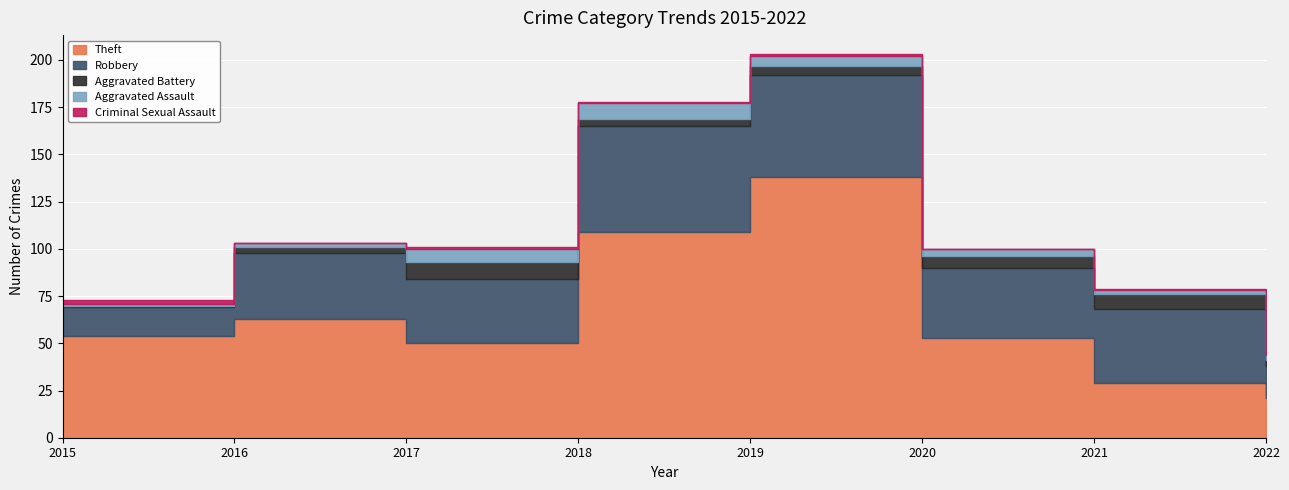

At how many categories does at least one series exceed 100?

2